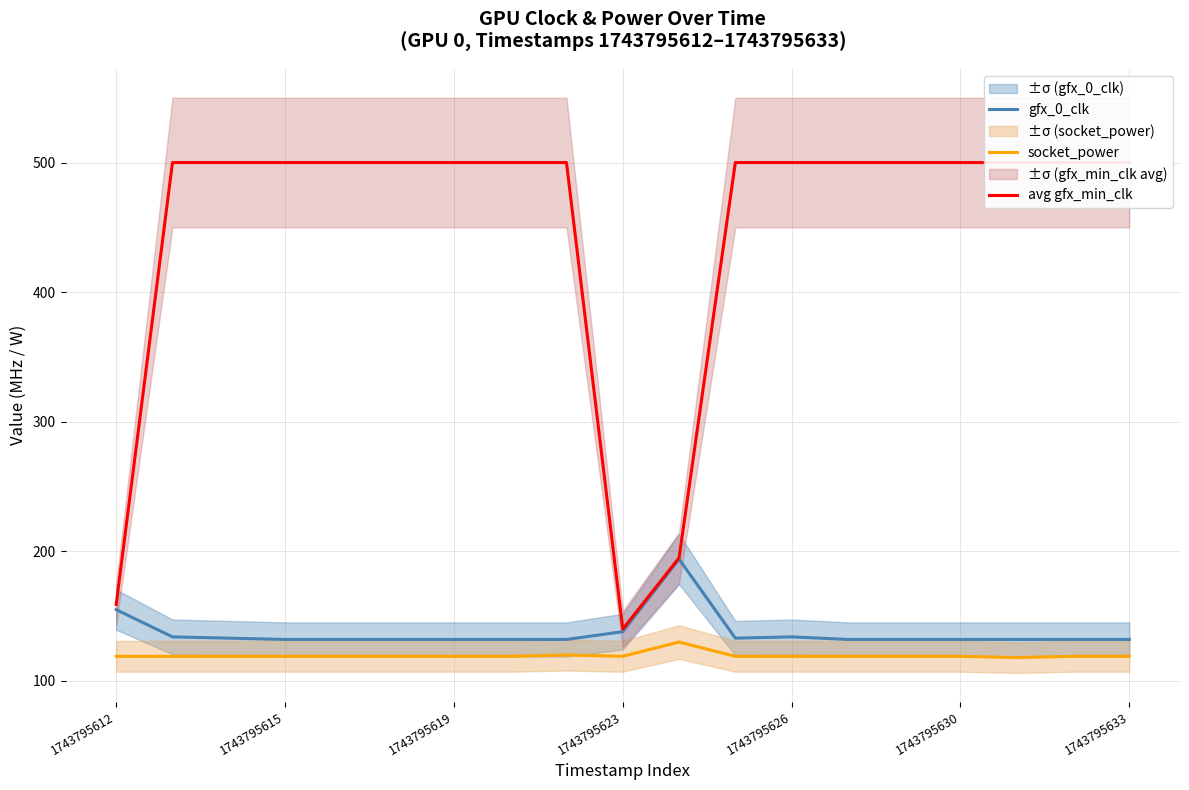

Is this an area chart (filled region under the line)?

No